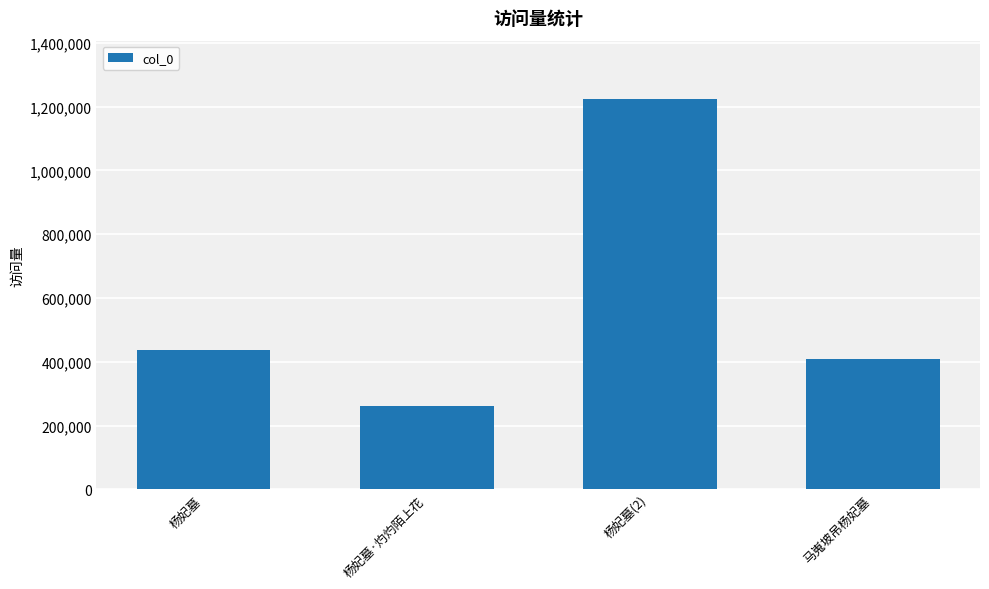

Reading right to left, transcribe all the data shown in this chart.

马嵬坡吊杨妃墓=409948	杨妃墓(2)=1223281	杨妃墓·灼灼陌上花=260649	杨妃墓=437284